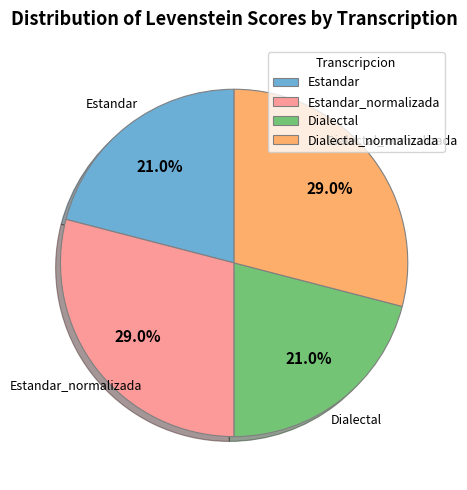

To the nearest percent, what percentage of the pie is Dialectal?

21%